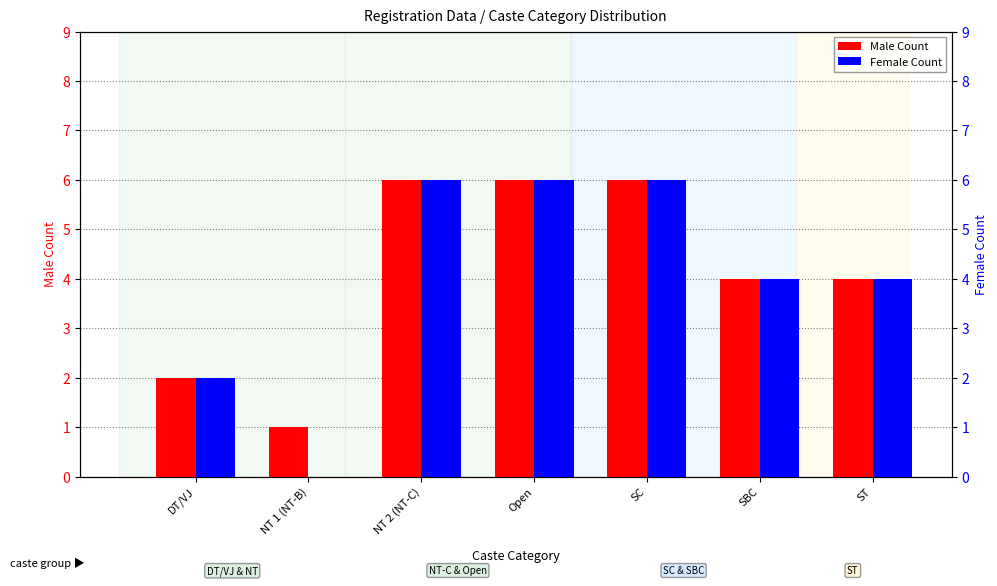

Reading left to right, what are all the values shown in this chart?

Male Count: DT/VJ=2	NT 1 (NT-B)=1	NT 2 (NT-C)=6	Open=6	SC=6	SBC=4	ST=4
Female Count: DT/VJ=2	NT 1 (NT-B)=0	NT 2 (NT-C)=6	Open=6	SC=6	SBC=4	ST=4